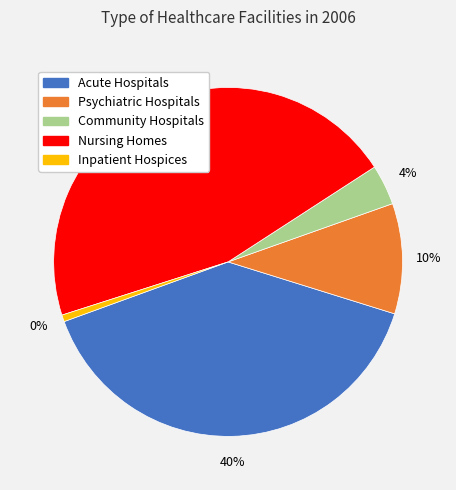

How much of the chart is everything except Inpatient Hospices?

99.4%